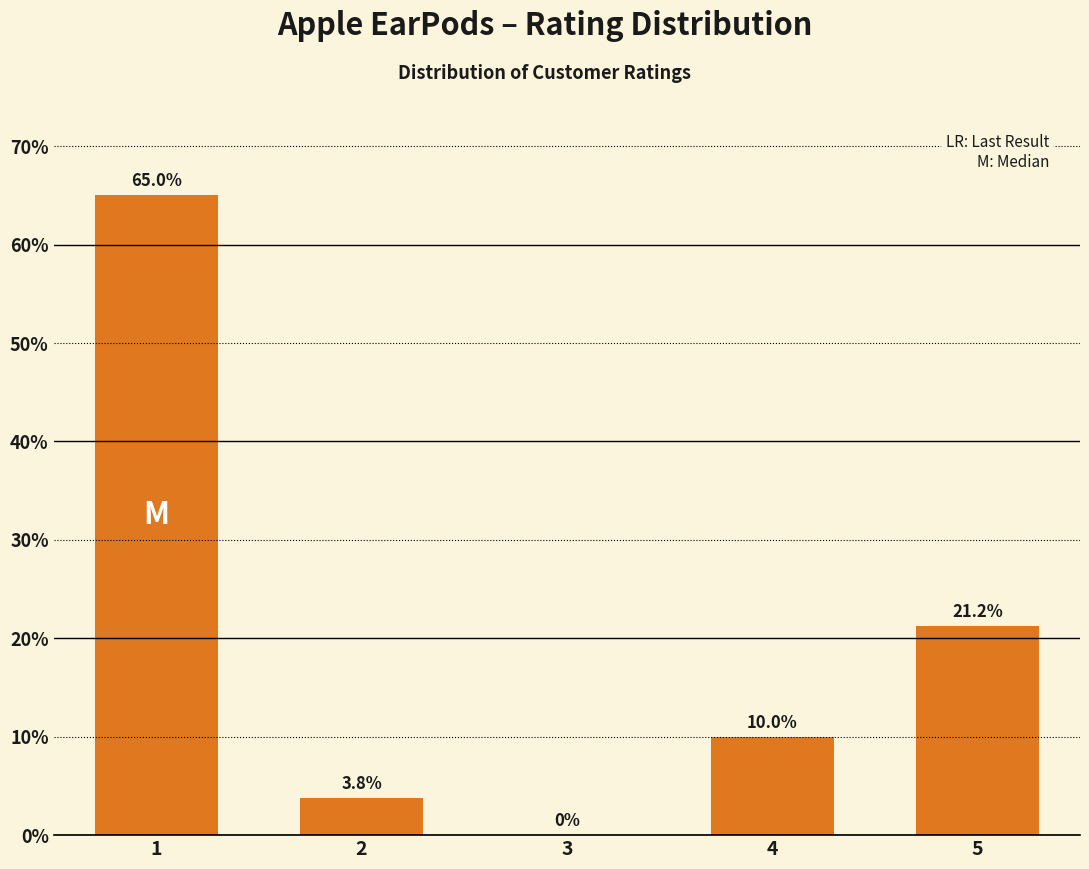

Read the value at 1.

65.0